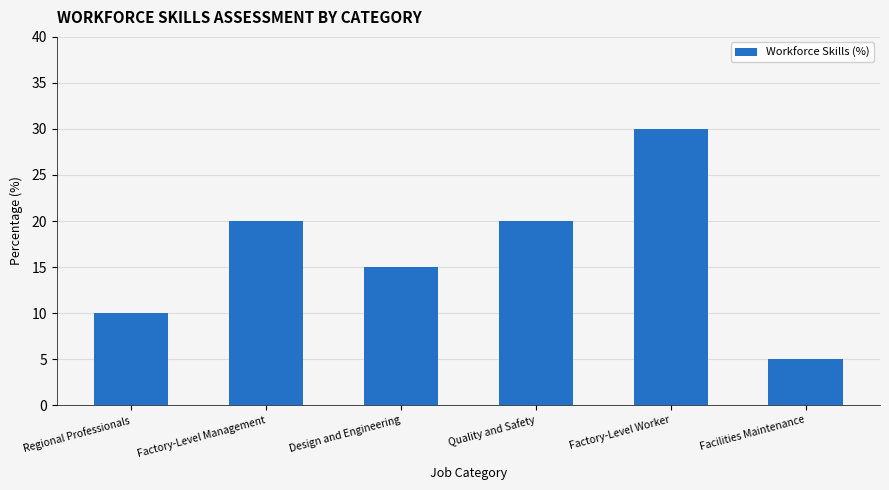

True or false: the data shows 20 at Factory-Level Management.

True